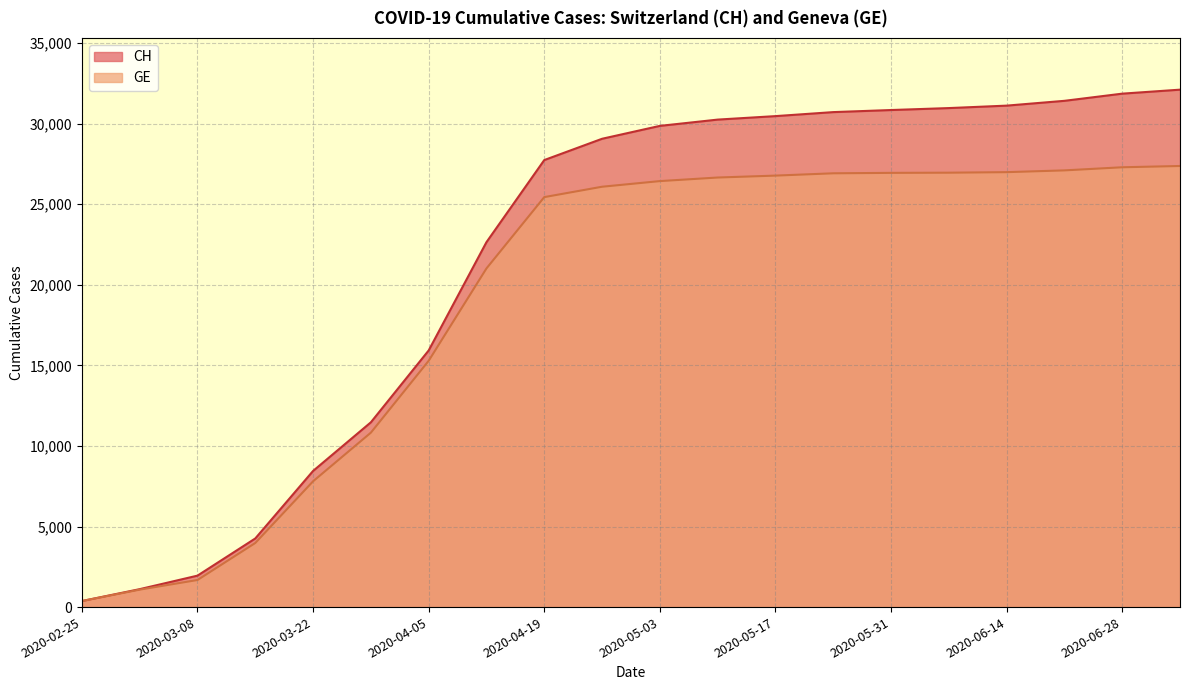

Between 2020-06-14 and 2020-05-31, which is larger?

2020-06-14